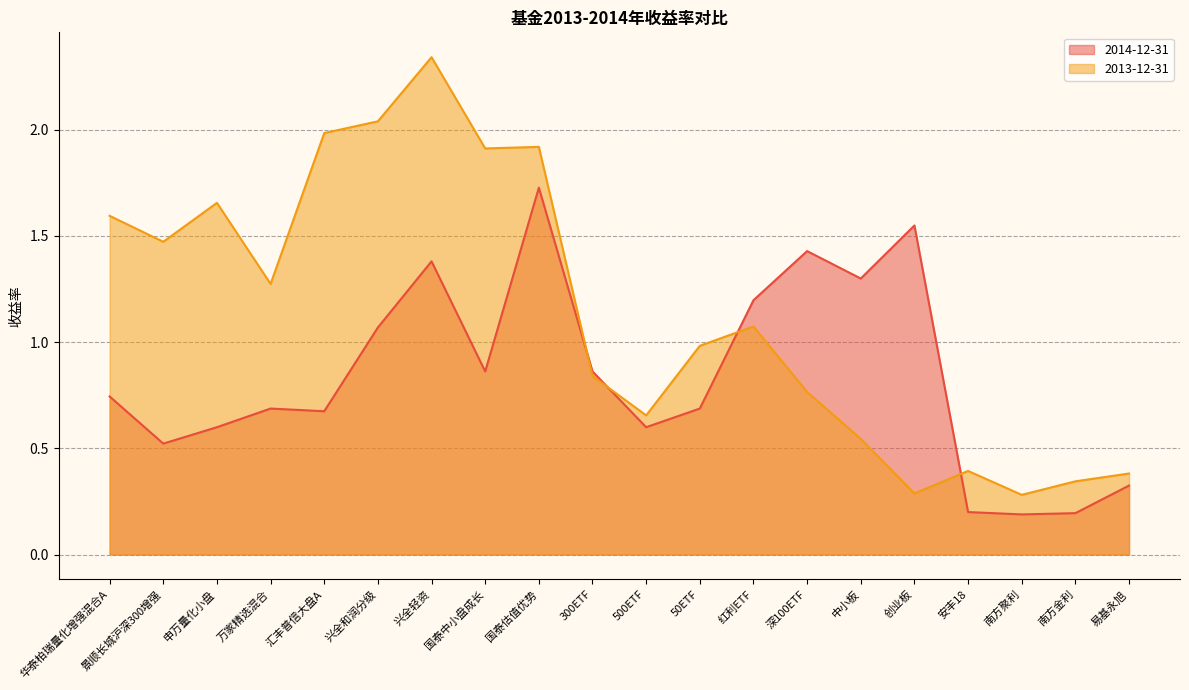

At which category does 2013-12-31 reach its first local peak?

申万量化小盘